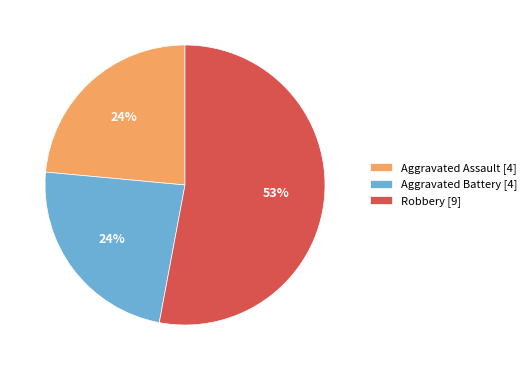

To the nearest percent, what is the difference between the largest and smallest slice percentages?

29%